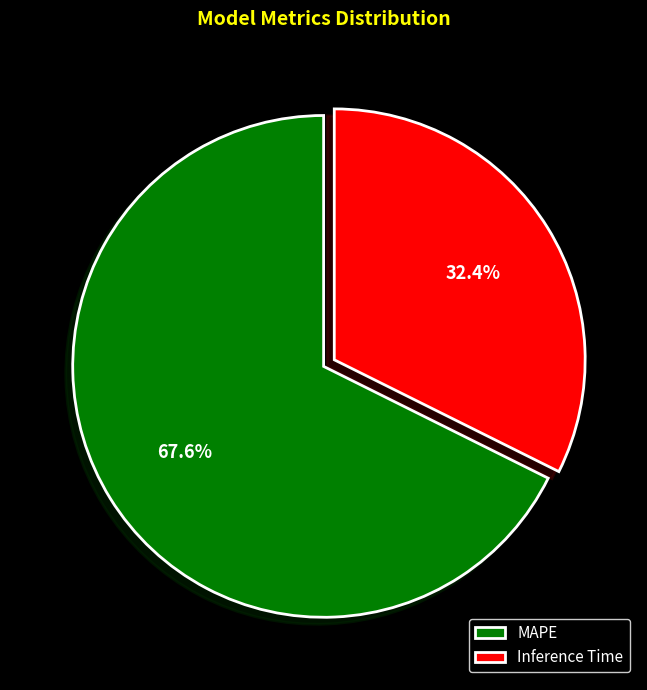

Which has a higher value, MAPE or Inference Time?

MAPE